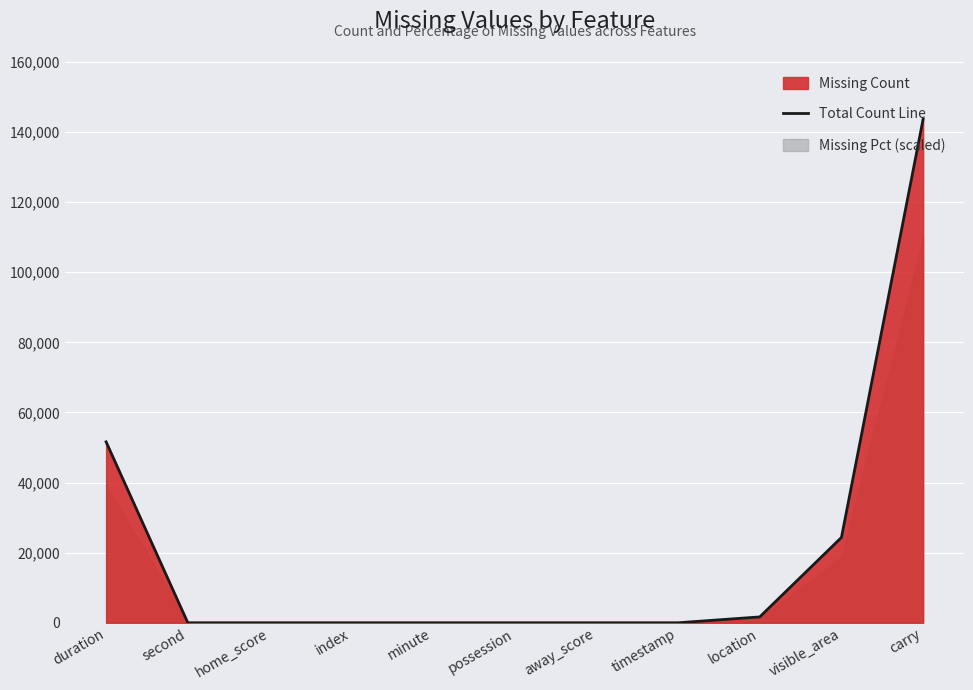

Which has a higher value, home_score or duration?

duration